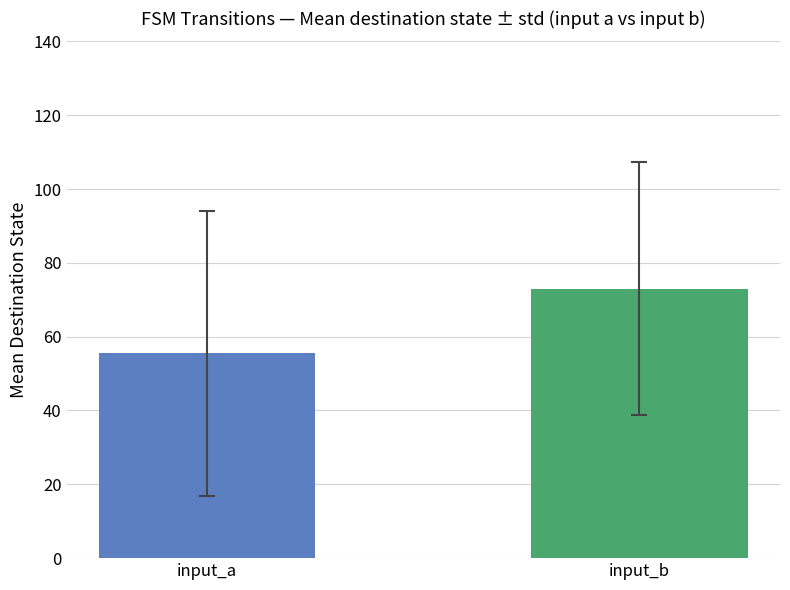

What is the smallest value displayed?

55.4